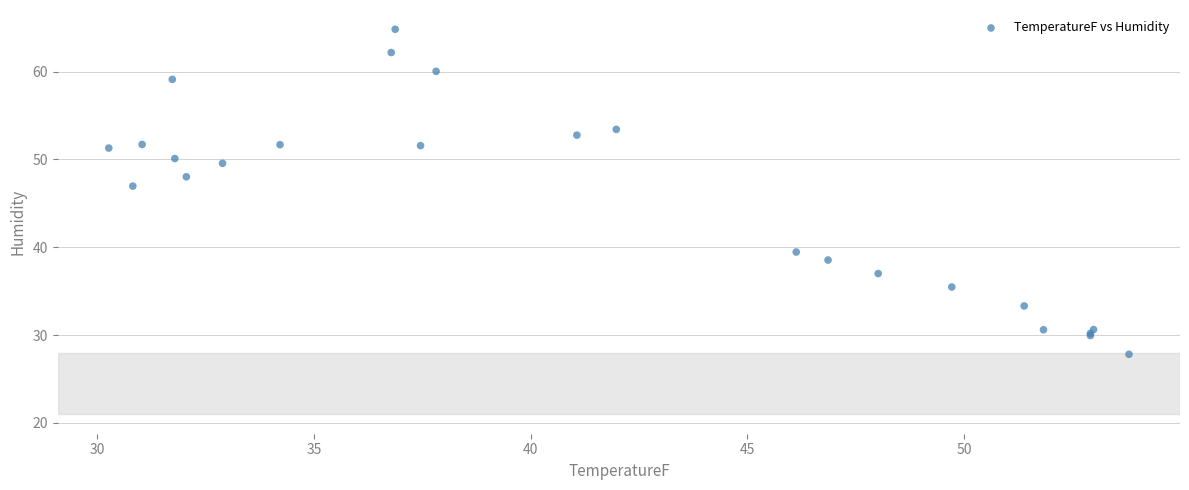

What Y value in the scatter plot is closest to 46?

47.0